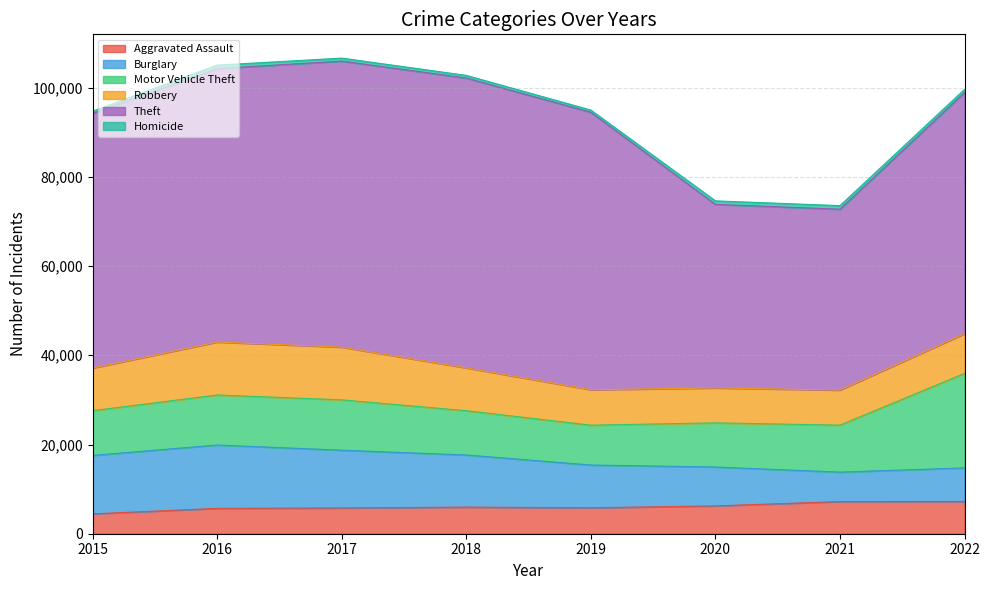

At how many categories does at least one series exceed 33352?

8